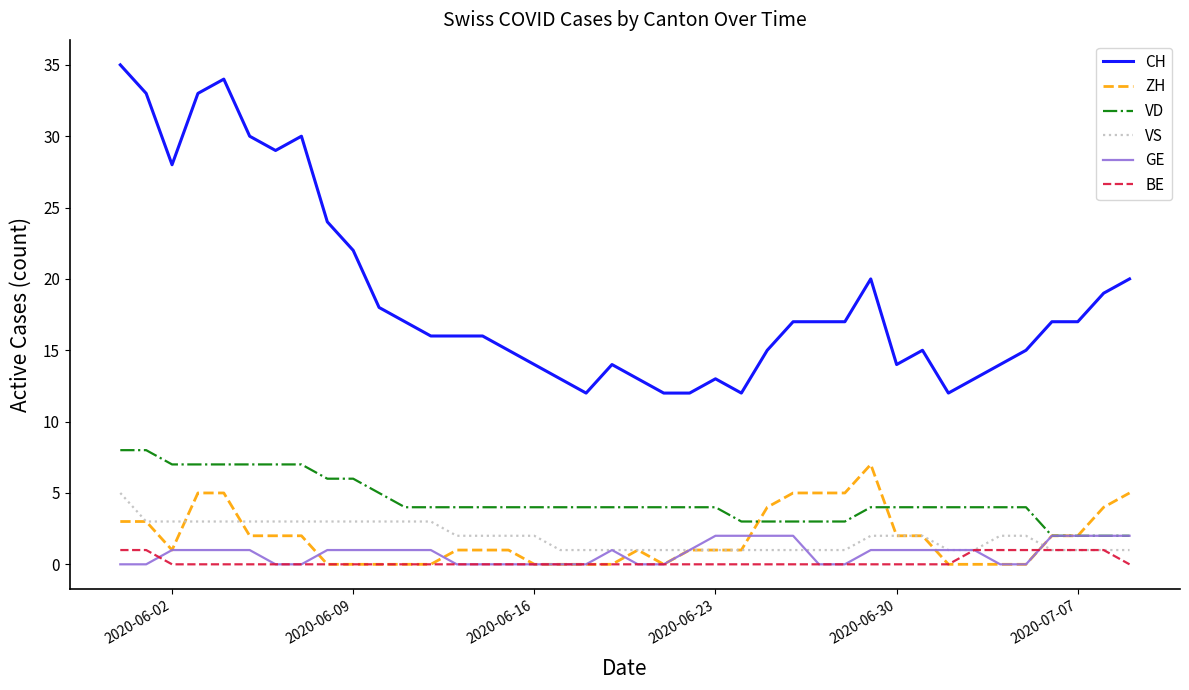

What is the maximum value shown in the chart?

35